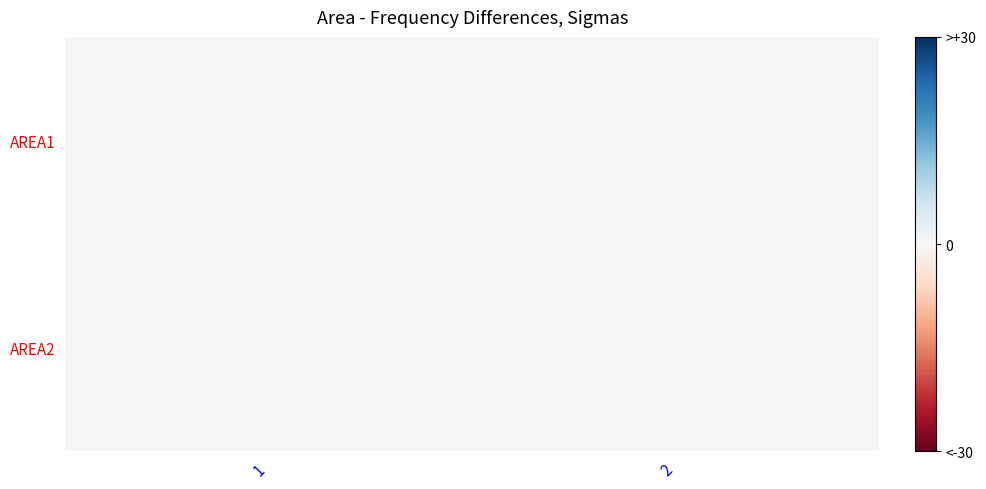

Which has a higher value, 1 or 2?

1